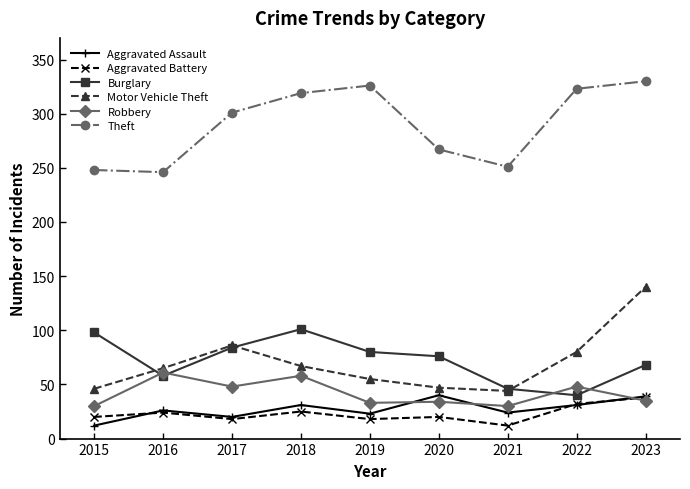

What is the difference between the maximum and minimum values in the Aggravated Assault series?

28